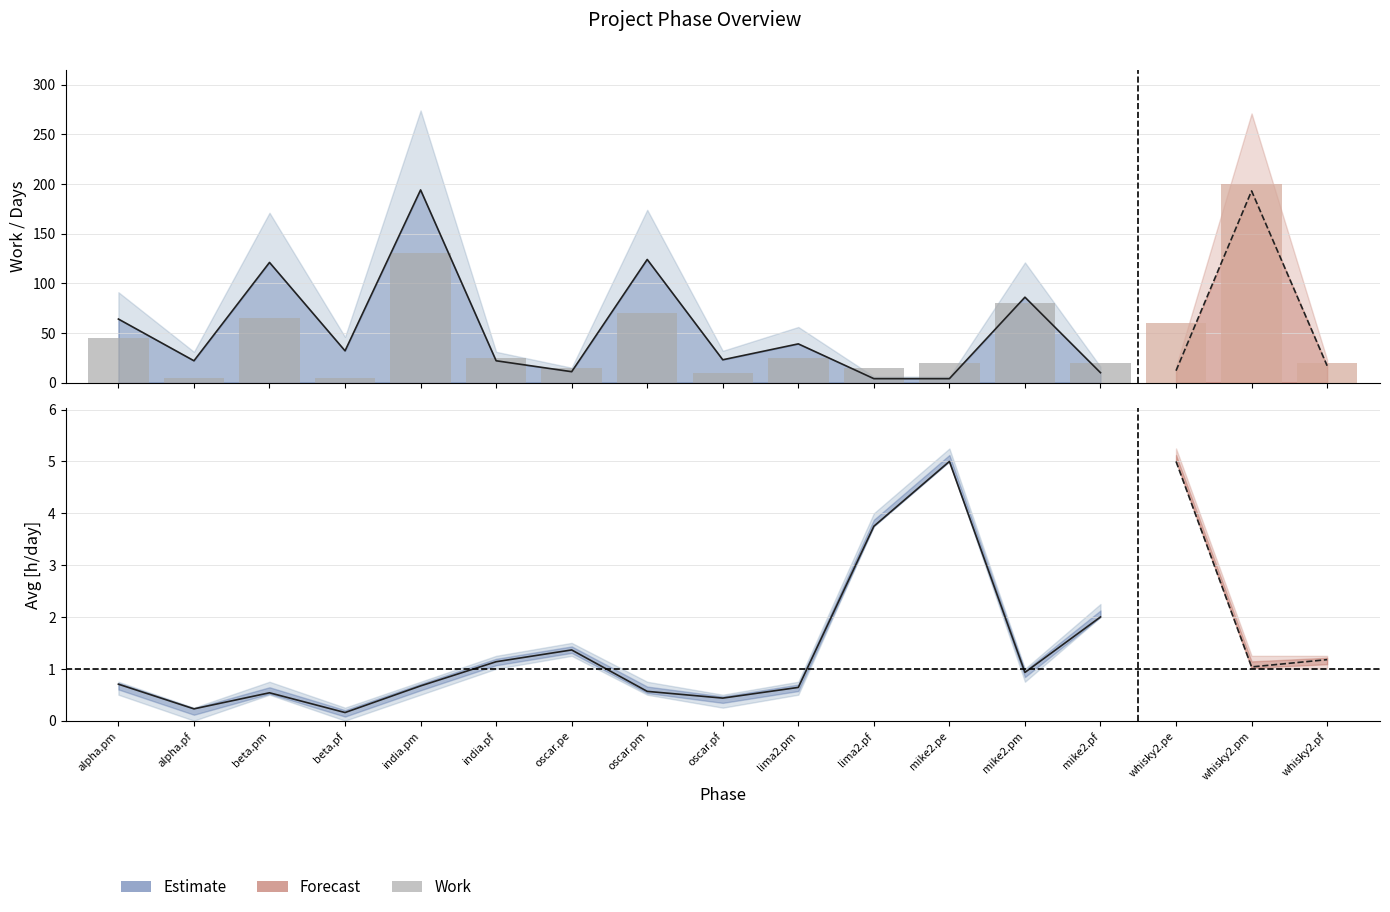

Count the number of values greater than 25.

5